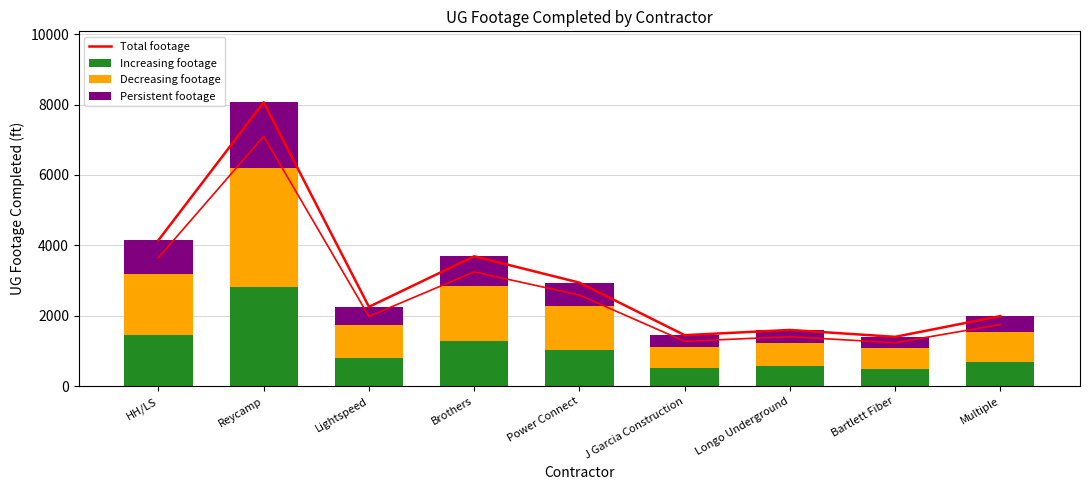

What is the label of the 8th bar from the right?

Reycamp